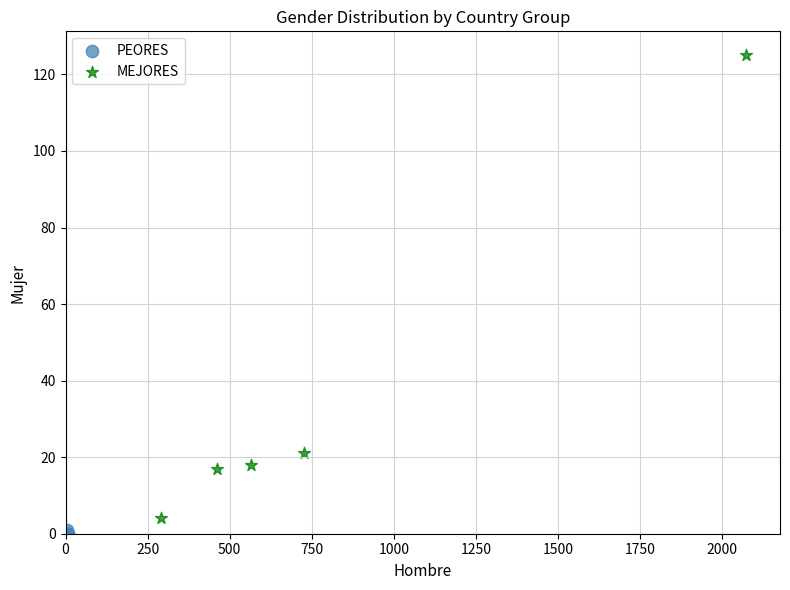

What are all the series names shown in the legend?

PEORES, MEJORES